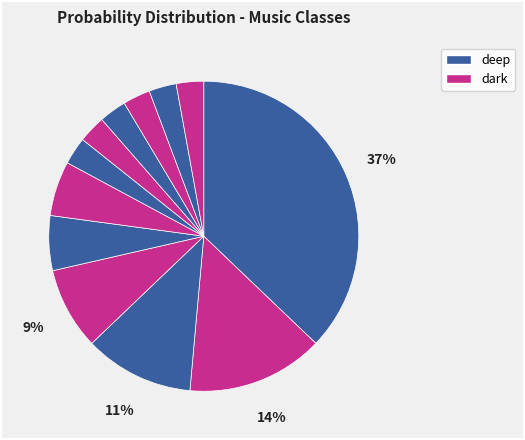

Which category has the biggest portion of the pie?

deep